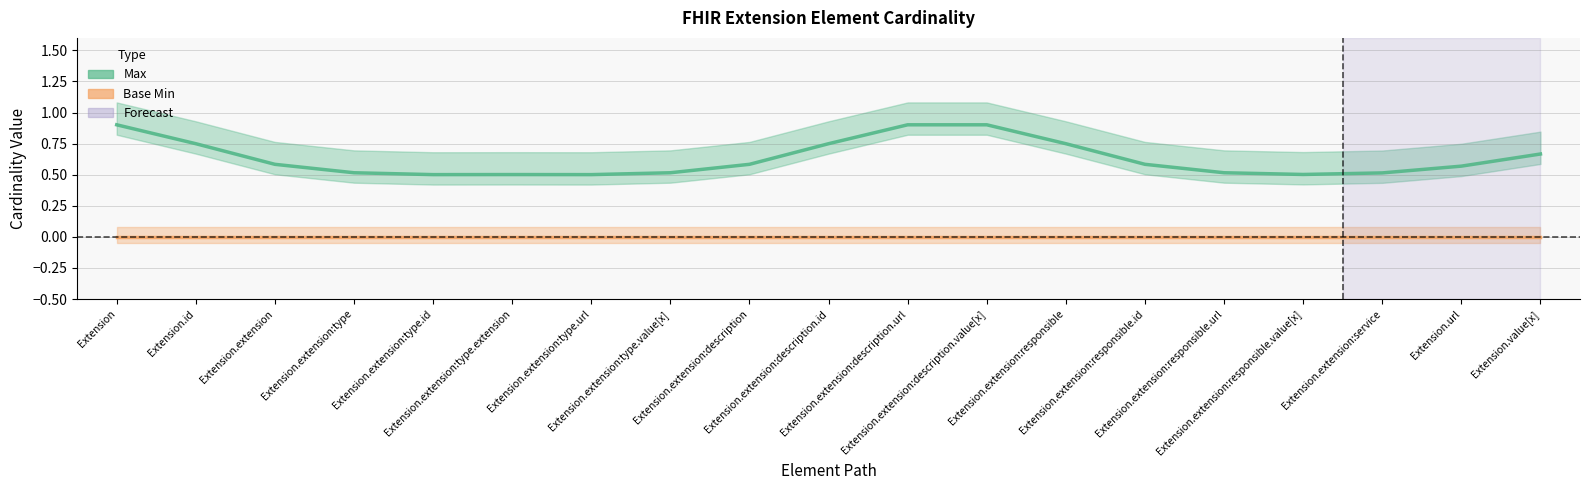

What is the maximum value shown in the chart?

1